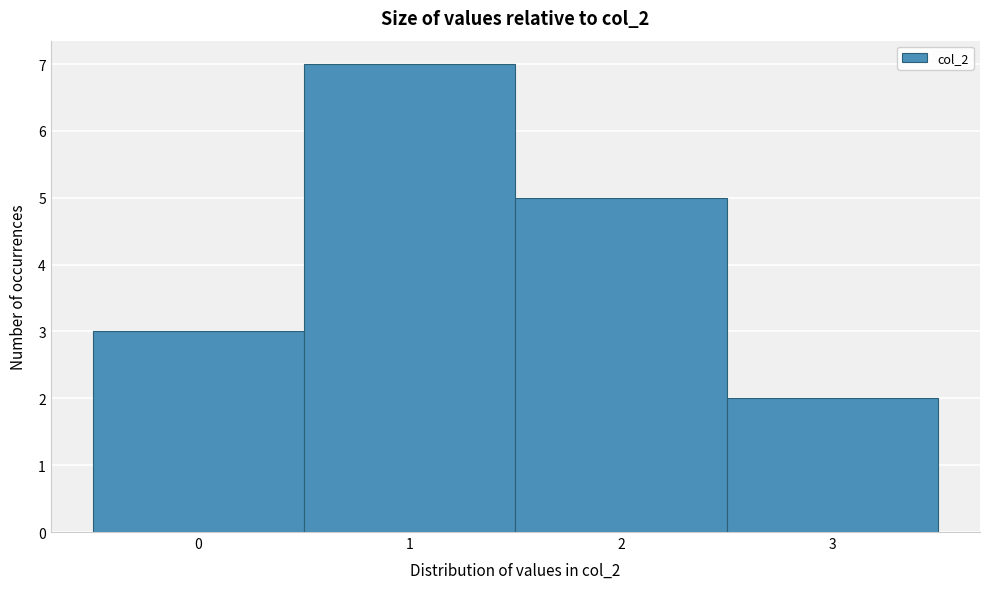

What is the height of the bar covering 2.5 to 3.5 on the x-axis? The values are not printed on the chart, so give them approximately, as read against the axis.

2